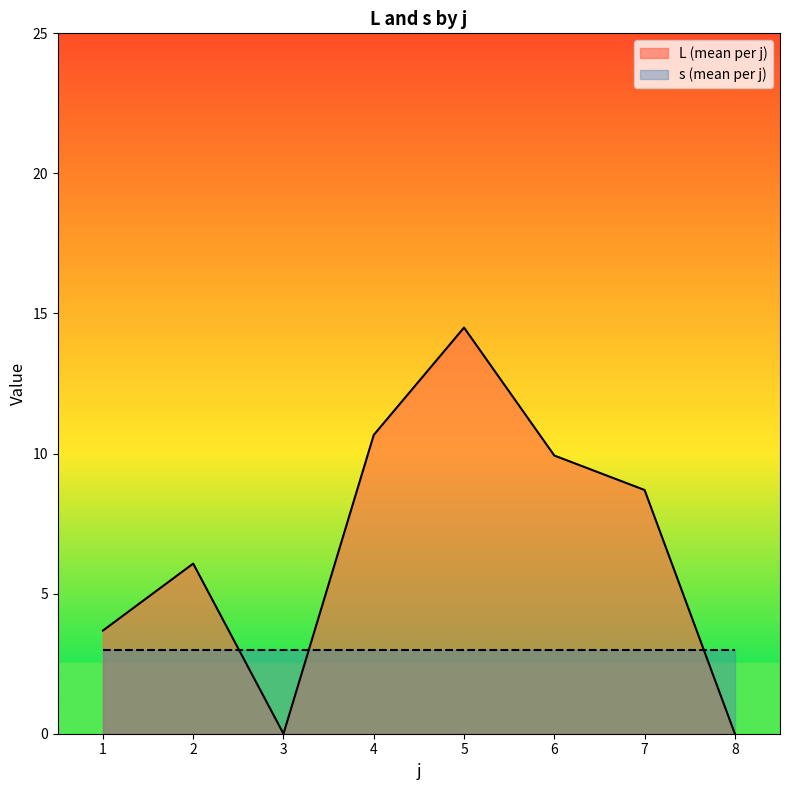

What is the average value of the s (mean per j) series?

3.0